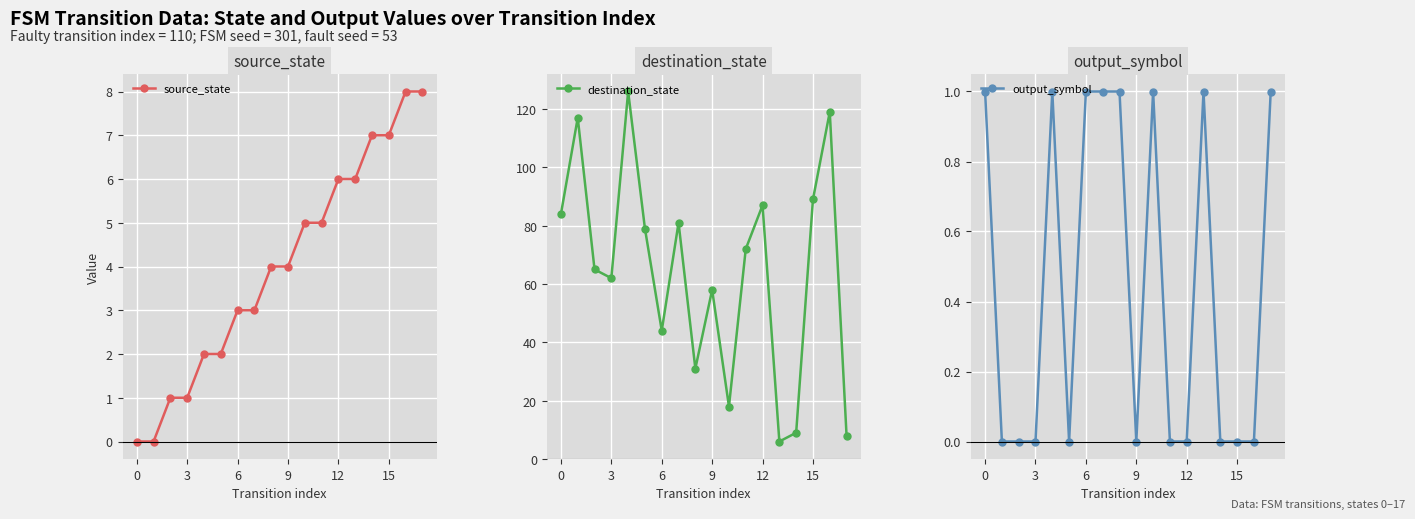

How many positive values does the source_state series have?

16